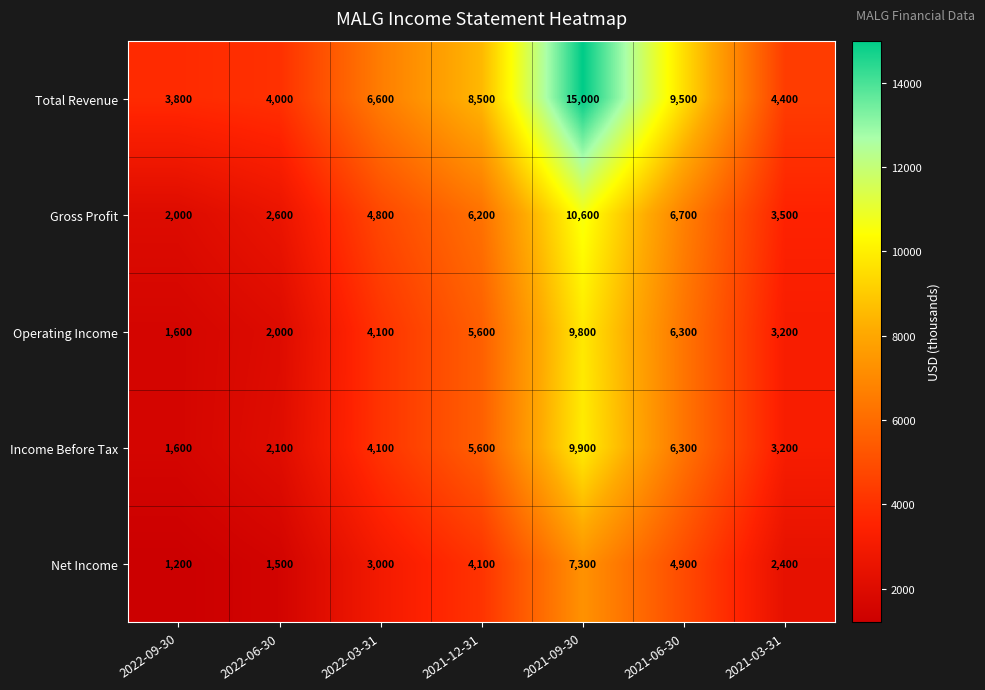

Read the Operating Income value at 2022-06-30.

2000